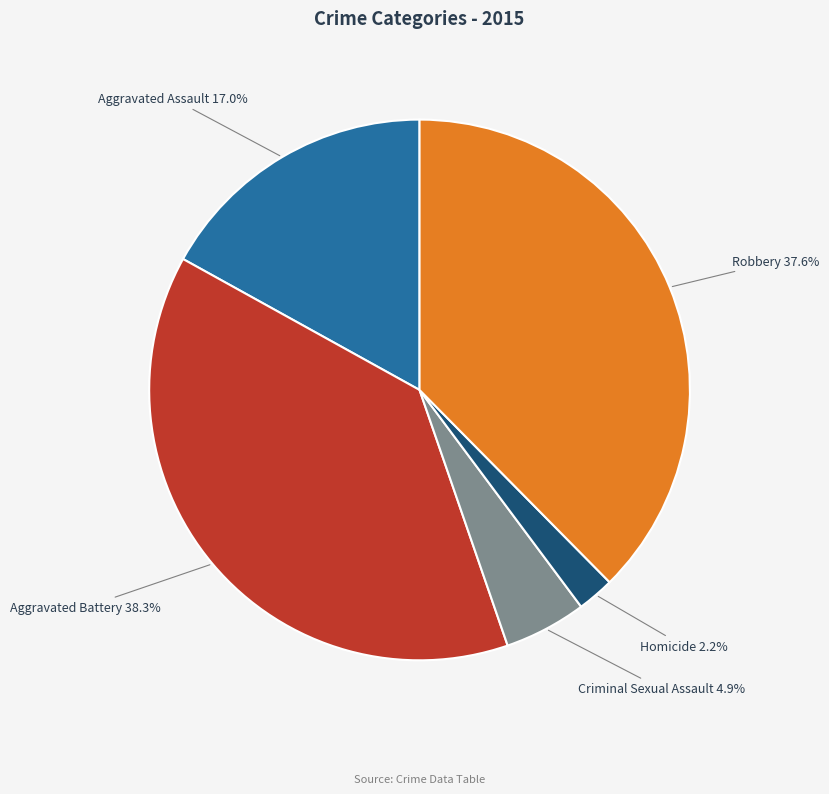

Is there any slice that represents more than half of the pie?

No